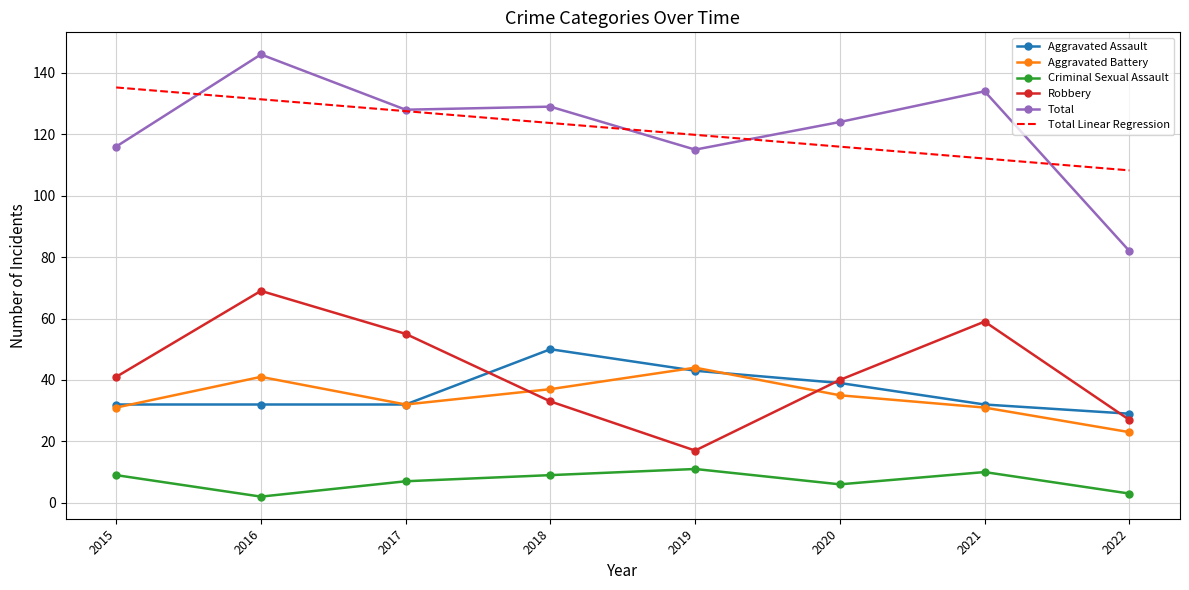

What is the minimum value for Aggravated Assault?

29.0